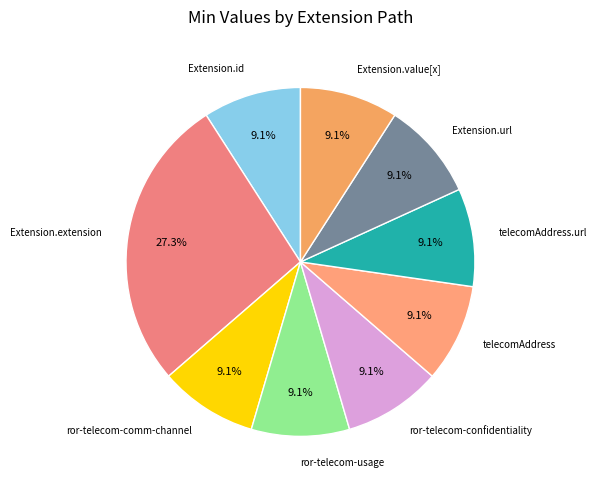

Which slice is the largest?

Extension.extension